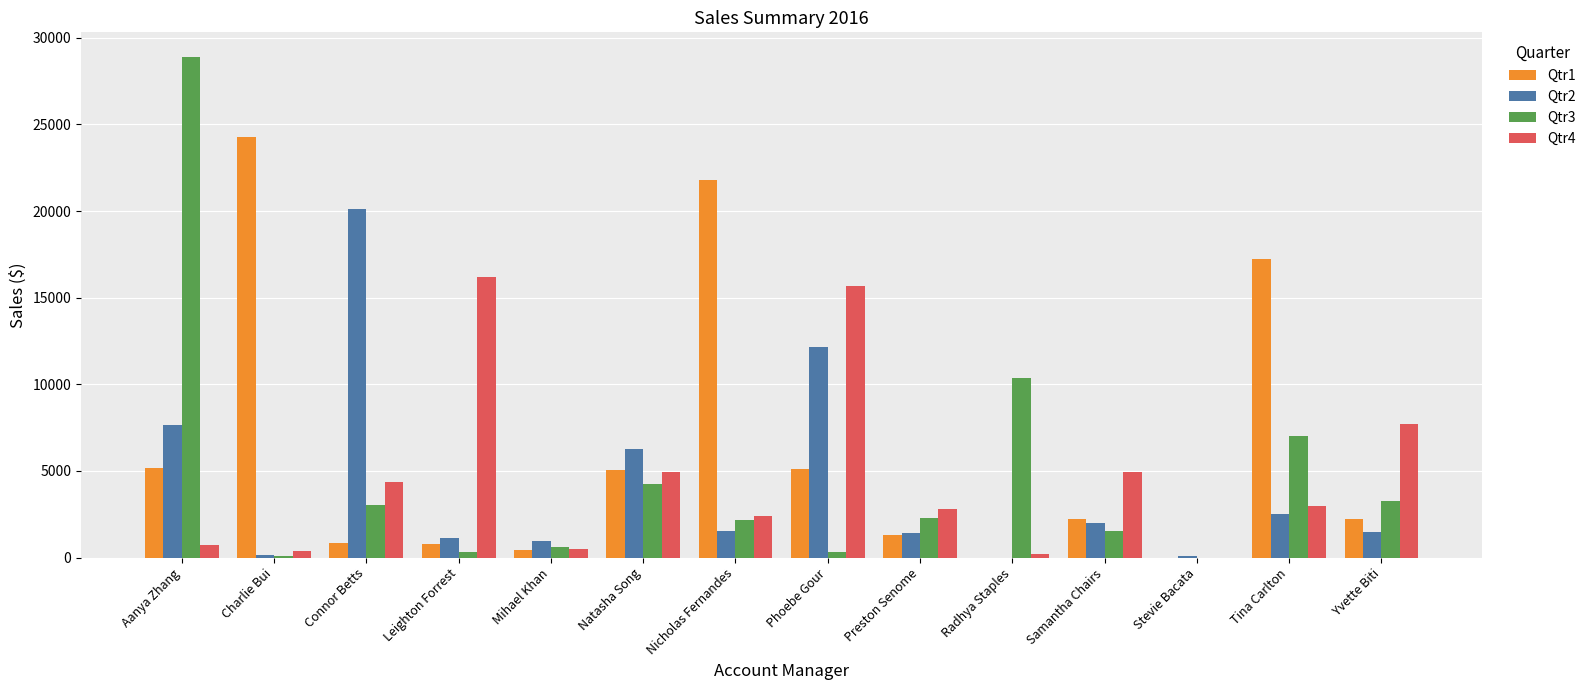

Which series changed the most between Connor Betts and Preston Senome?

Qtr2